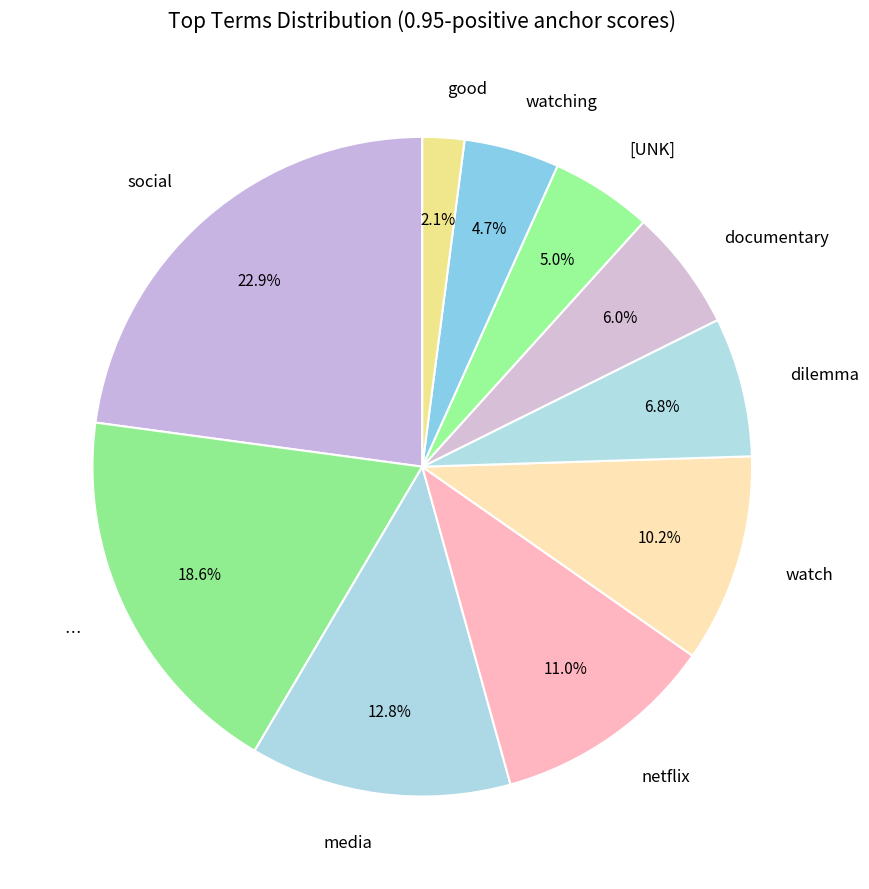

To the nearest percent, what is the average slice percentage?

10%